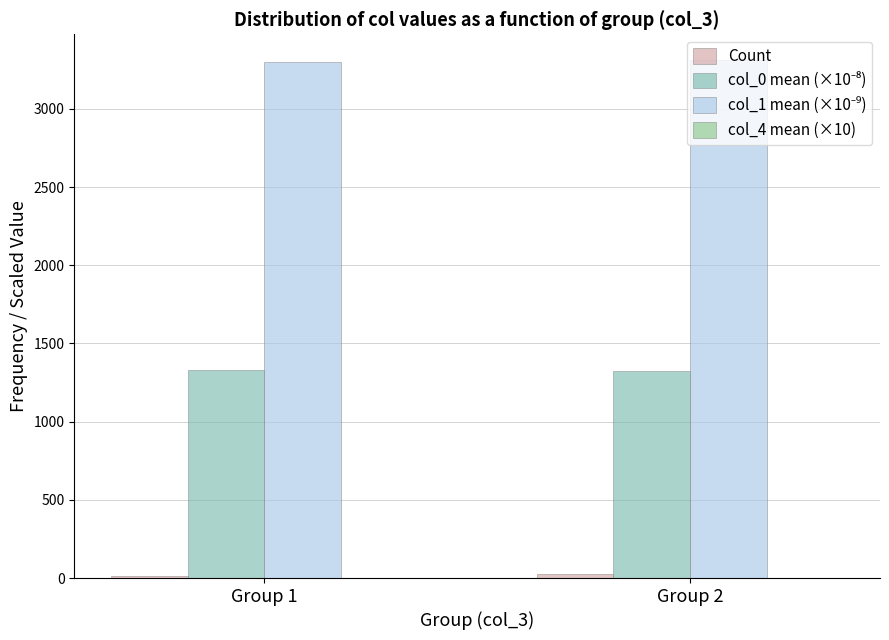

What is the sum of the col_4 mean (×10) values at Group 1 and Group 2?

3.6